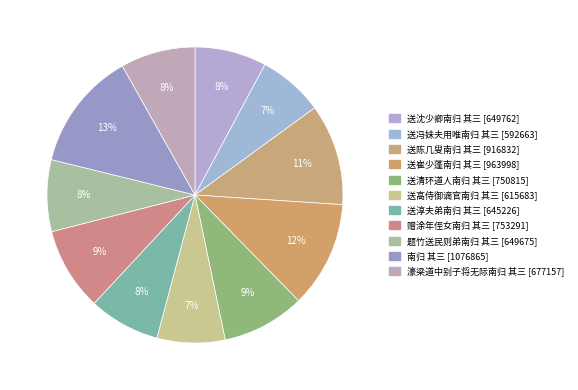

What percentage is the 送沈少卿南归 其三 slice, to the nearest percent?

8%